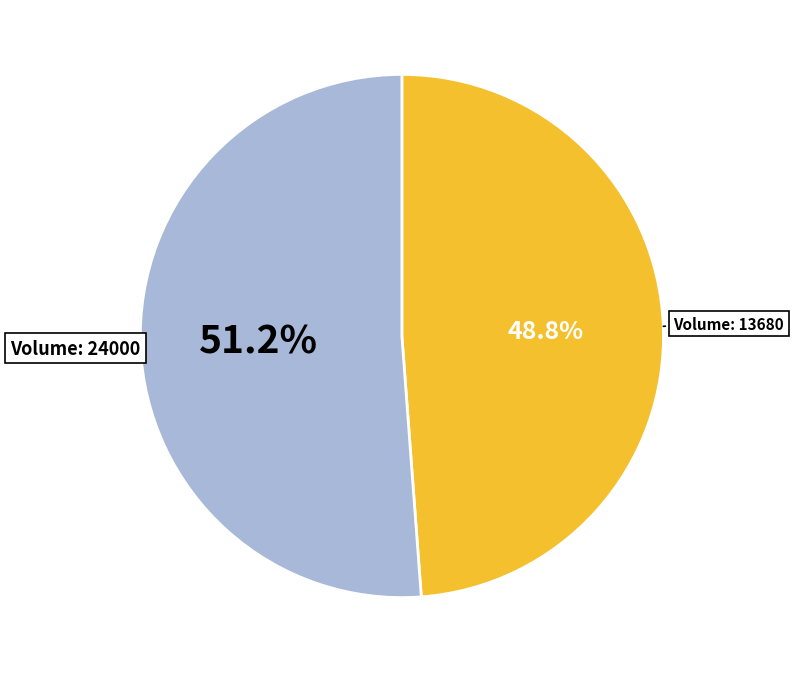

Does any single category account for the majority?

Yes